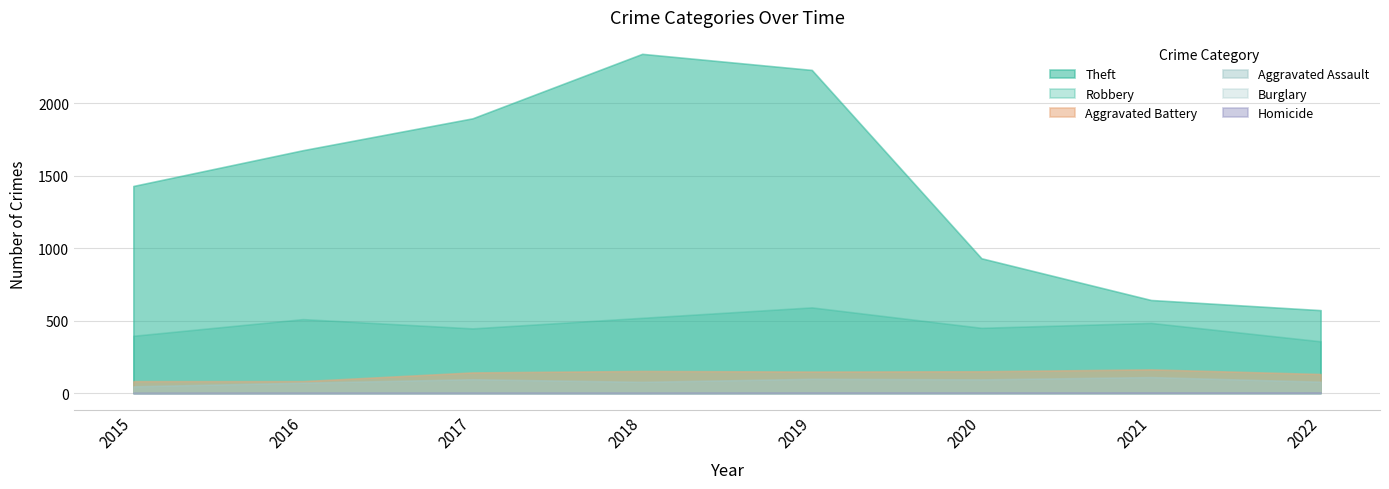

How many lines are shown in the chart?

6